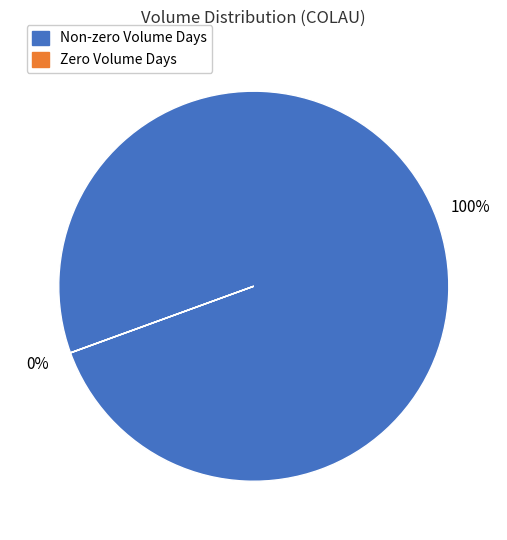

Is there any slice that represents more than half of the pie?

Yes